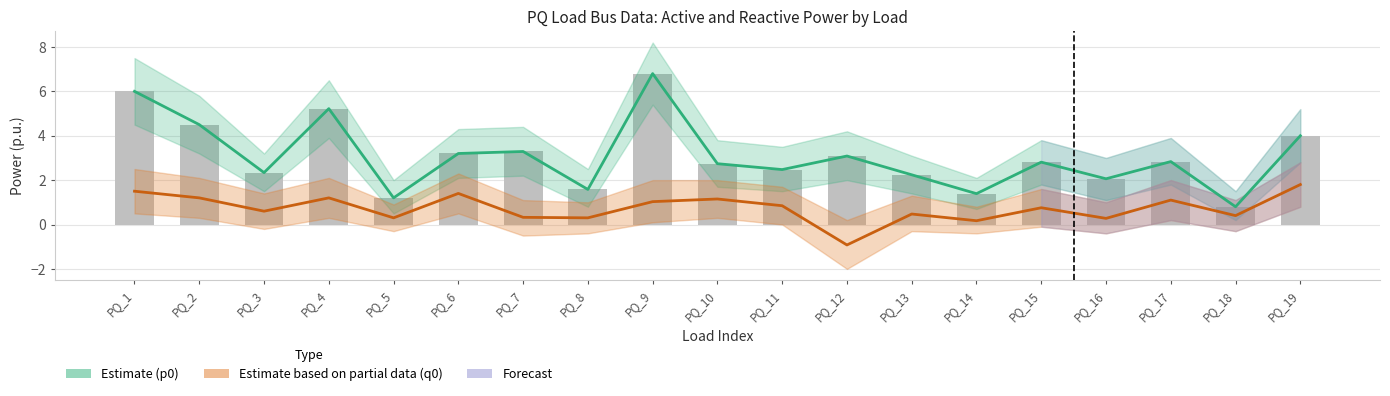

What is the value of the p0 (Estimate) bar at the 11th from the left?

2.5